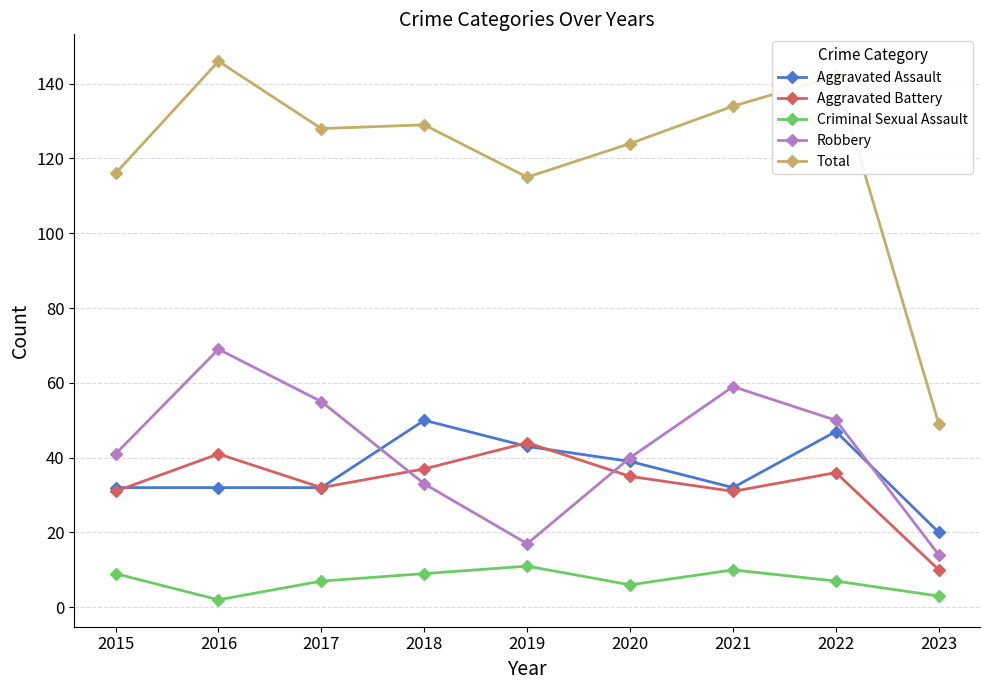

Count the number of categories in the chart.

9